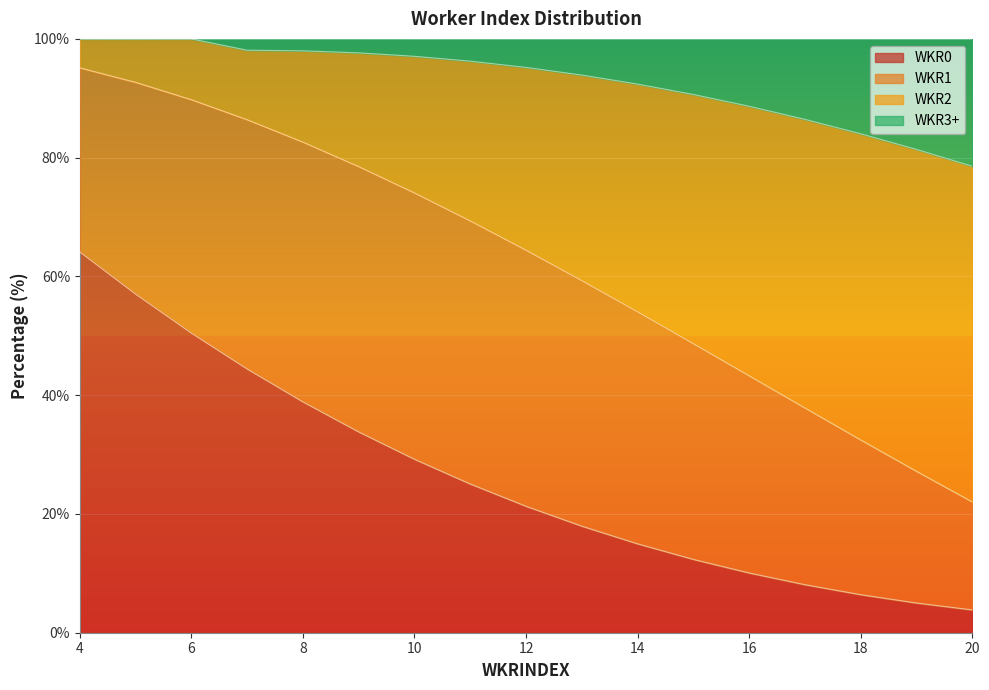

What is the highest value of the WKR0 series?

64.1